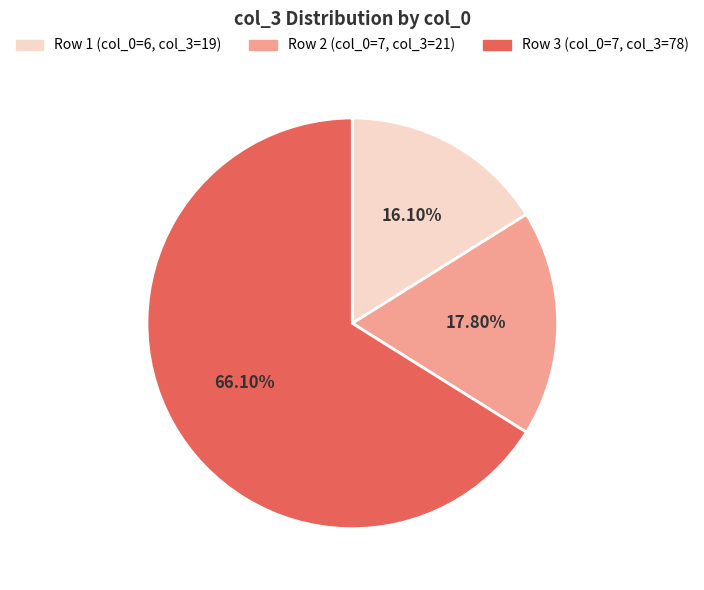

Does any single category account for the majority?

Yes